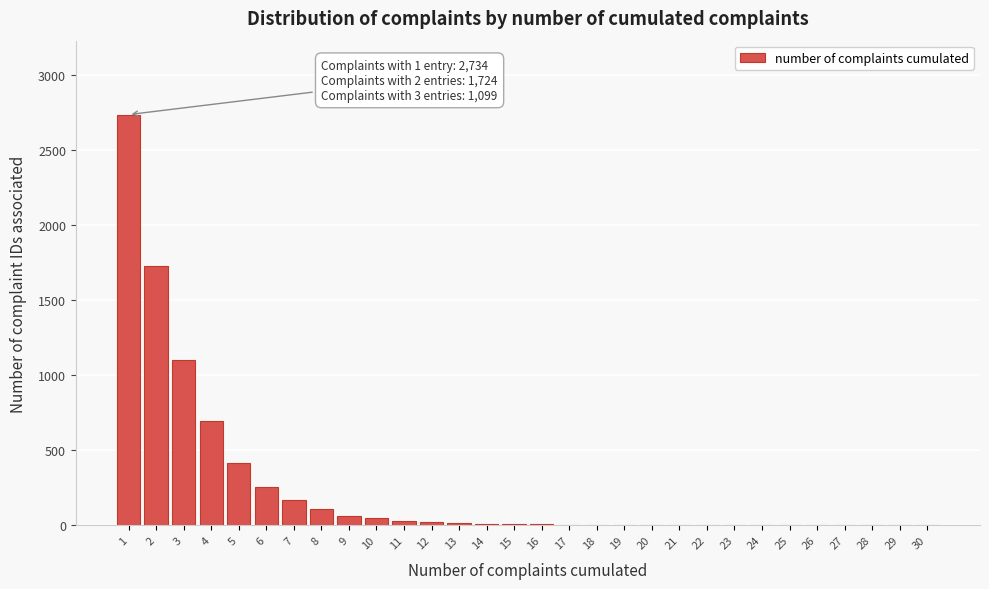

What is the sum of all values?

7415